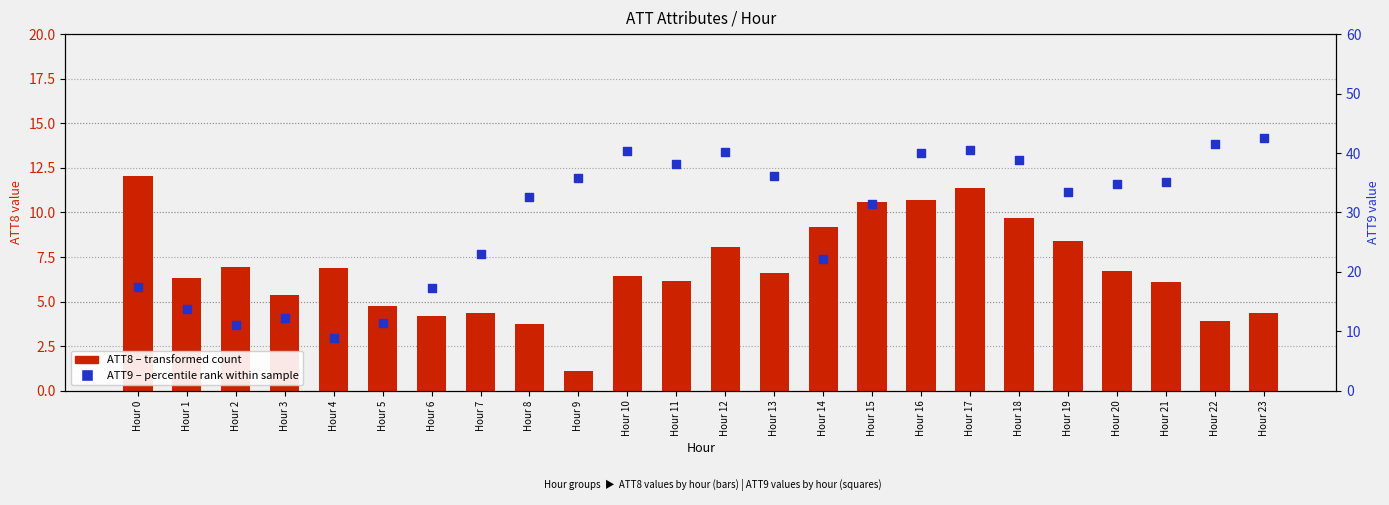

Is the value of ATT9 (percentile rank) at Hour 11 greater than the value of ATT8 (transformed count) at Hour 9?

Yes